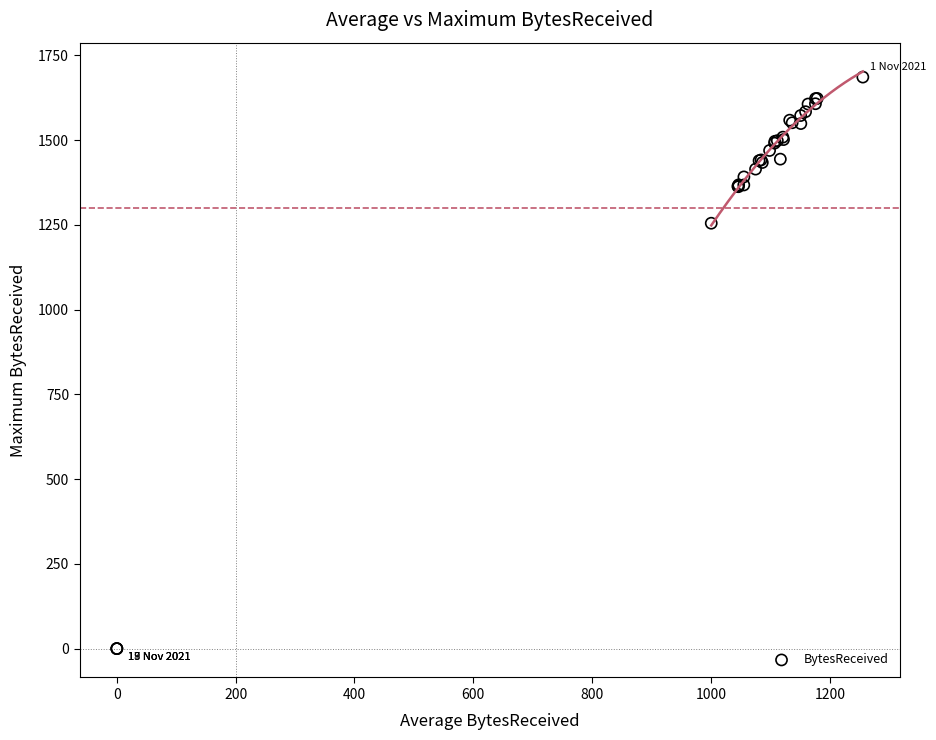

What Y value in the scatter plot is closest to 843?

1255.0